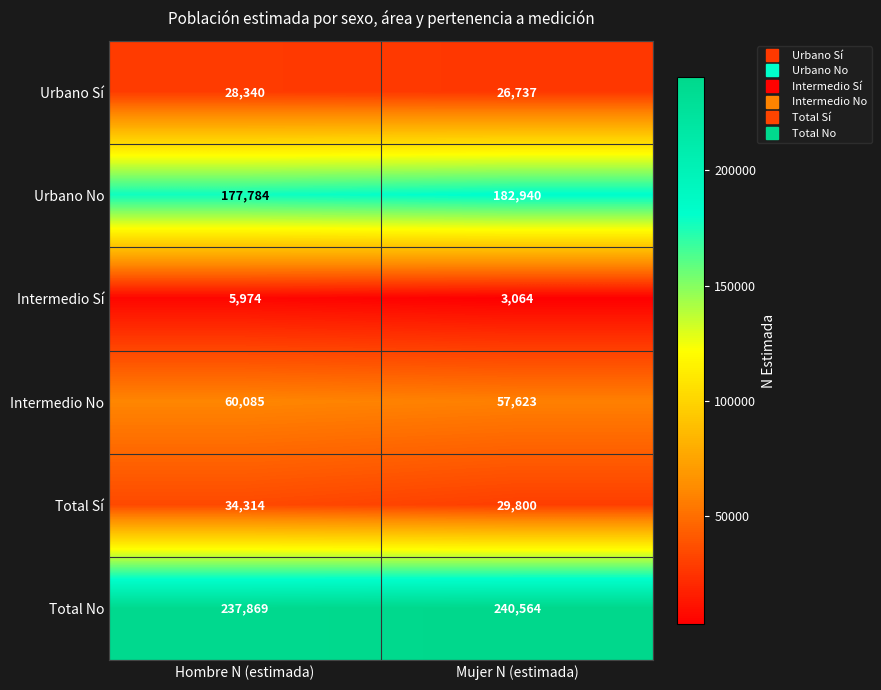

Which label corresponds to the smallest value in the chart?

Mujer N (estimada)